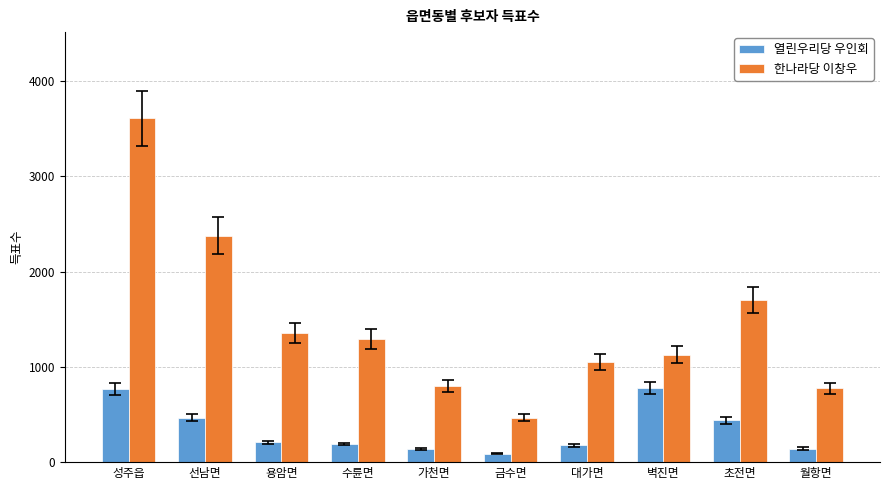

The value of 한나라당 이창우 at 가천면 is 272. True or false?

False